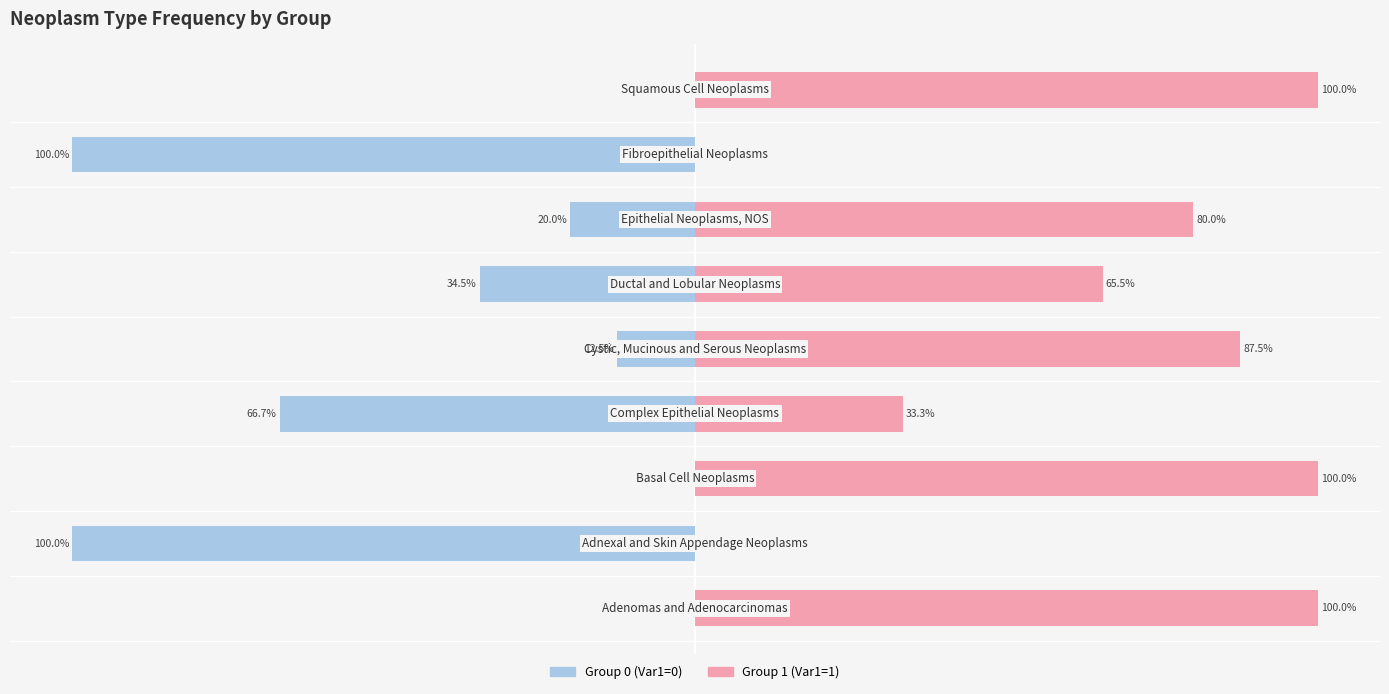

What is the difference between the maximum and minimum values in the Var1=1 series?

100.0